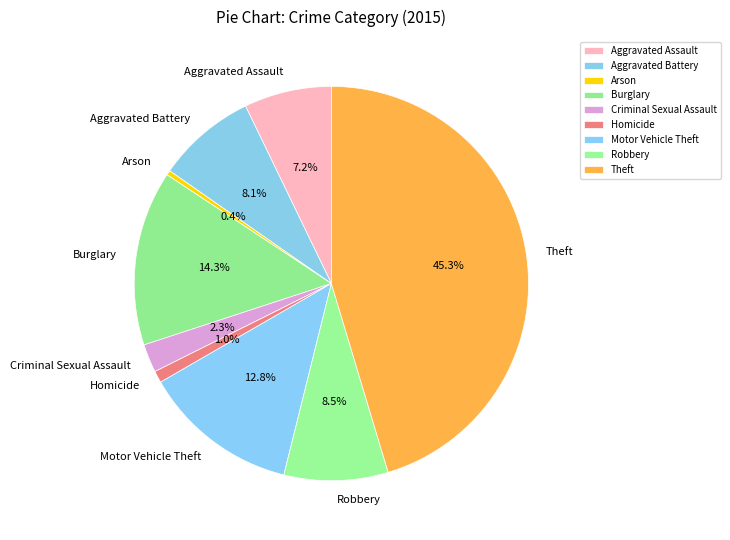

Count the number of slices in the pie.

9